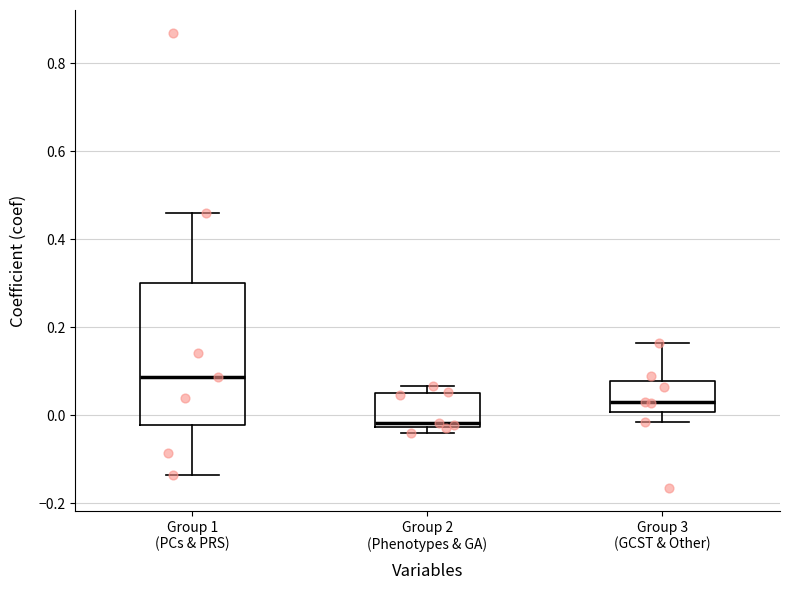

Which box has the lowest median line?

Group 2 (Phenotypes & GA)